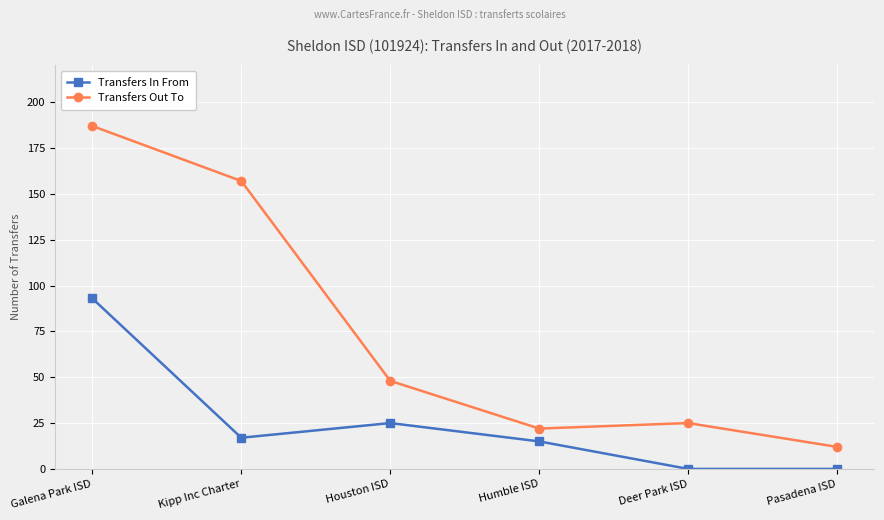

Count the number of data series in this chart.

2